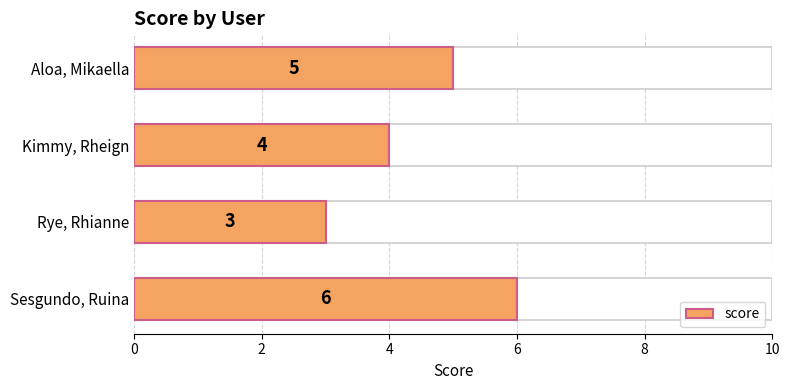

What is the difference between the maximum and minimum values?

3